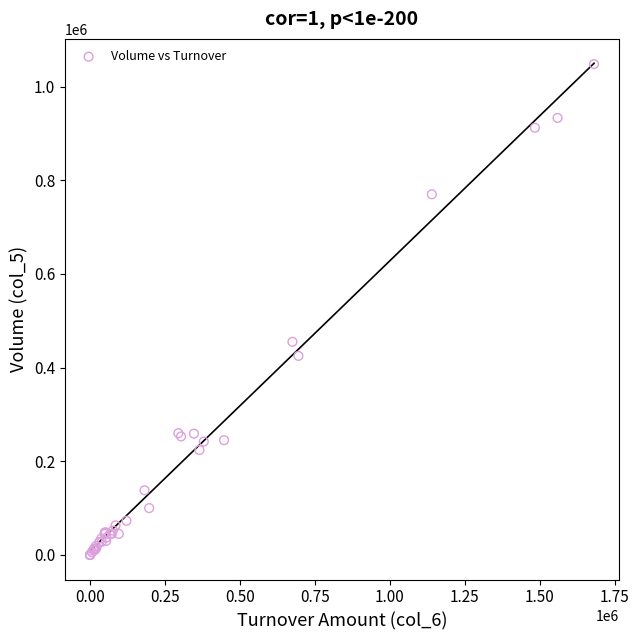

What Y value in the scatter plot is closest to 524000?

455000